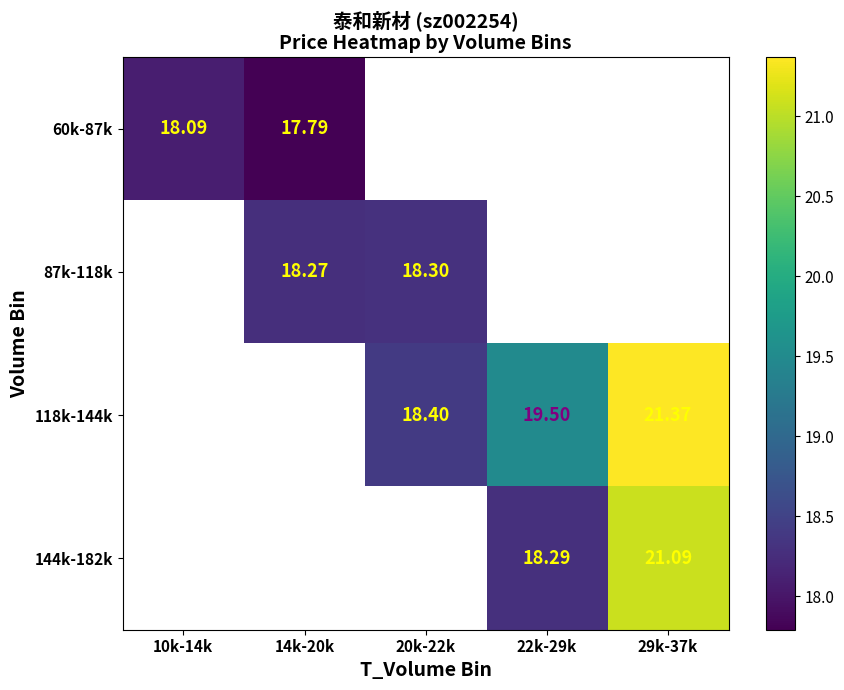

Is the value of 118k-144k at 22k-29k greater than the value of 87k-118k at 20k-22k?

Yes